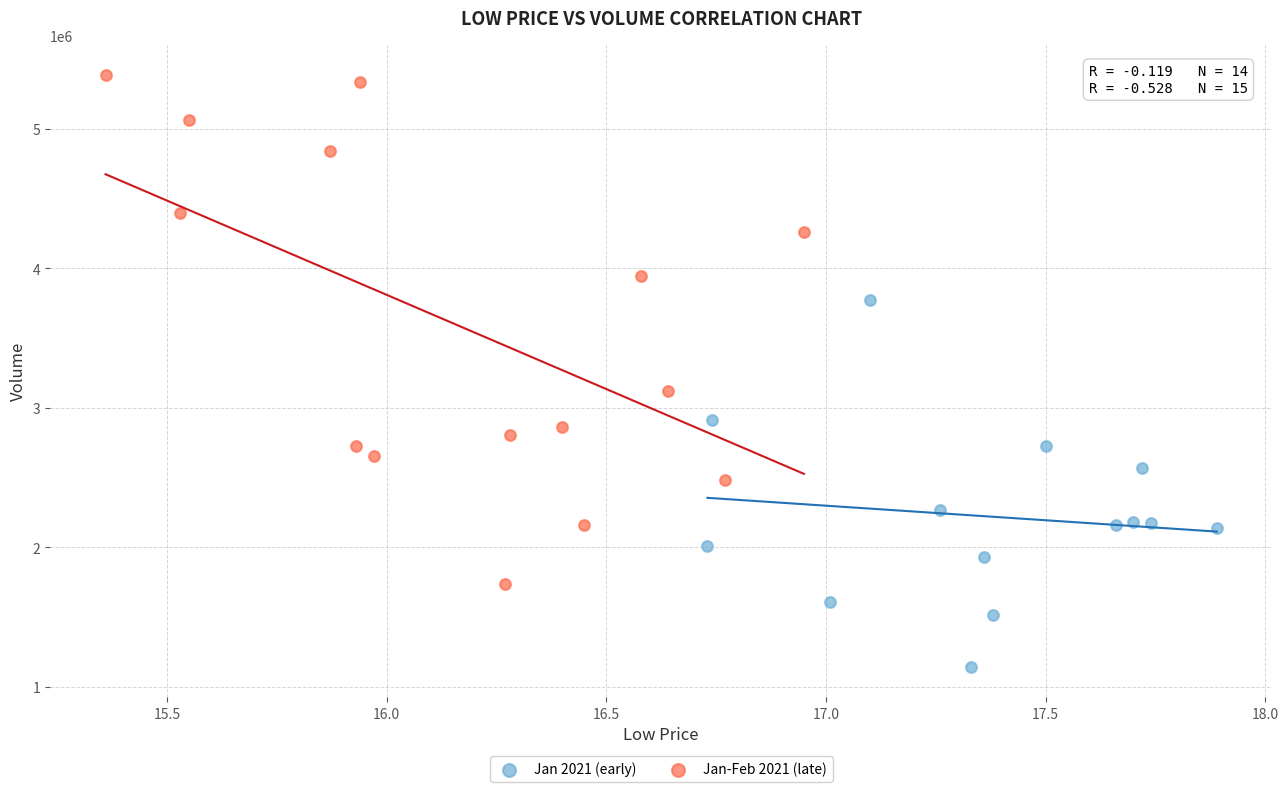

Which series reaches the maximum Y coordinate?

Jan-Feb 2021 (late)